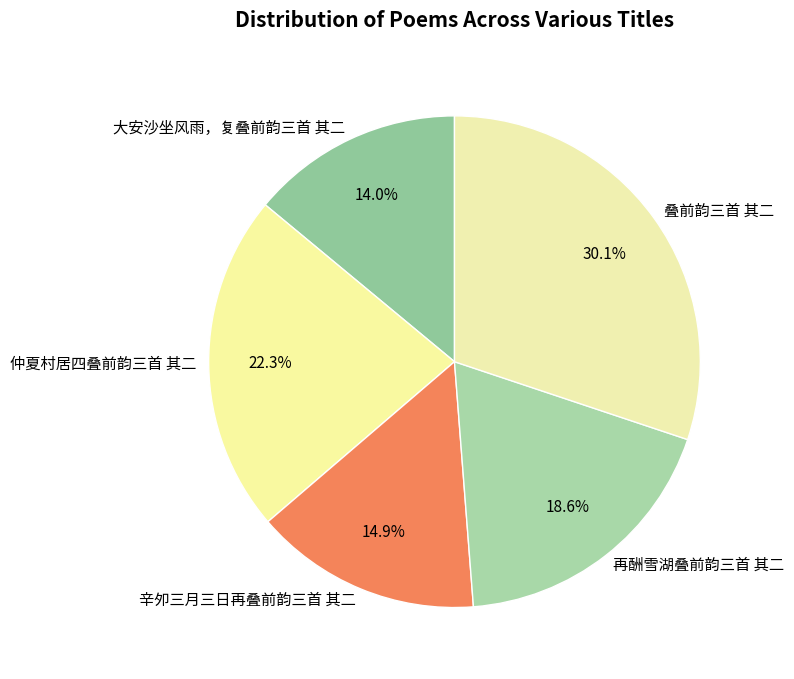

Does 再酬雪湖叠前韵三首 其二 account for over 50% of the chart?

No